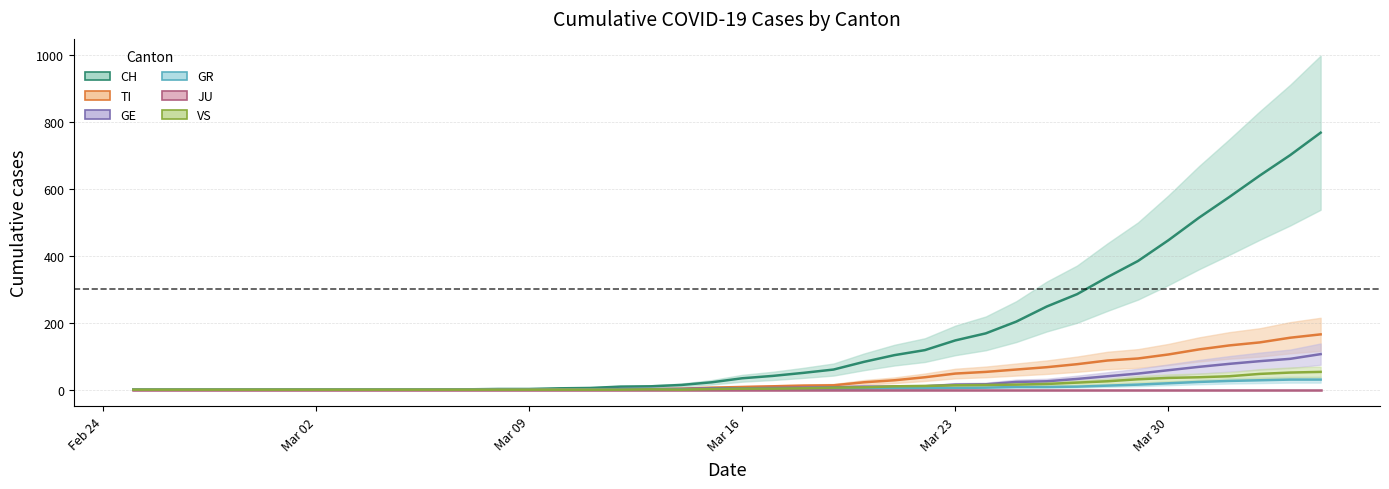

How many data points in VS are less than 3?

20